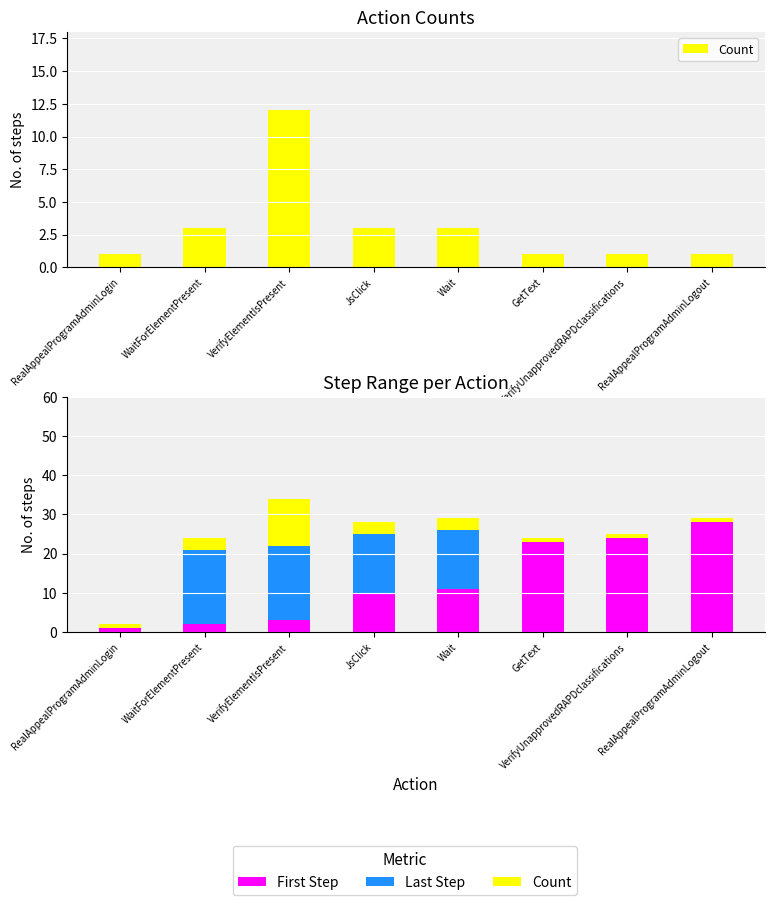

What is the highest value of the Count series?

12